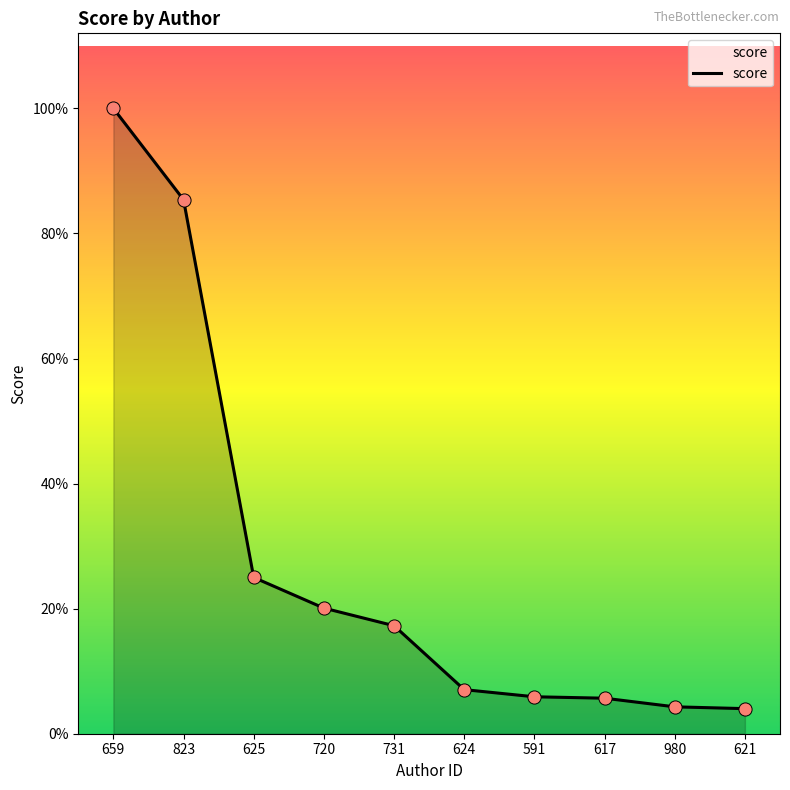

Is this an area chart (filled region under the line)?

Yes